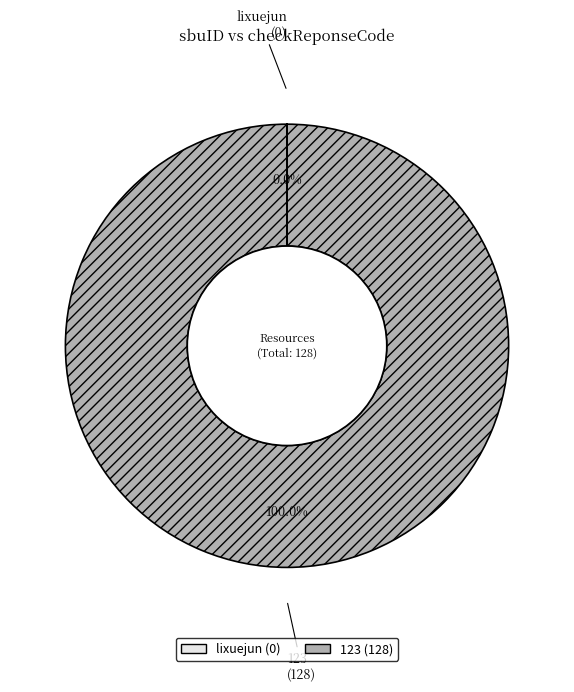

Does 123 represent more than half of the total?

Yes